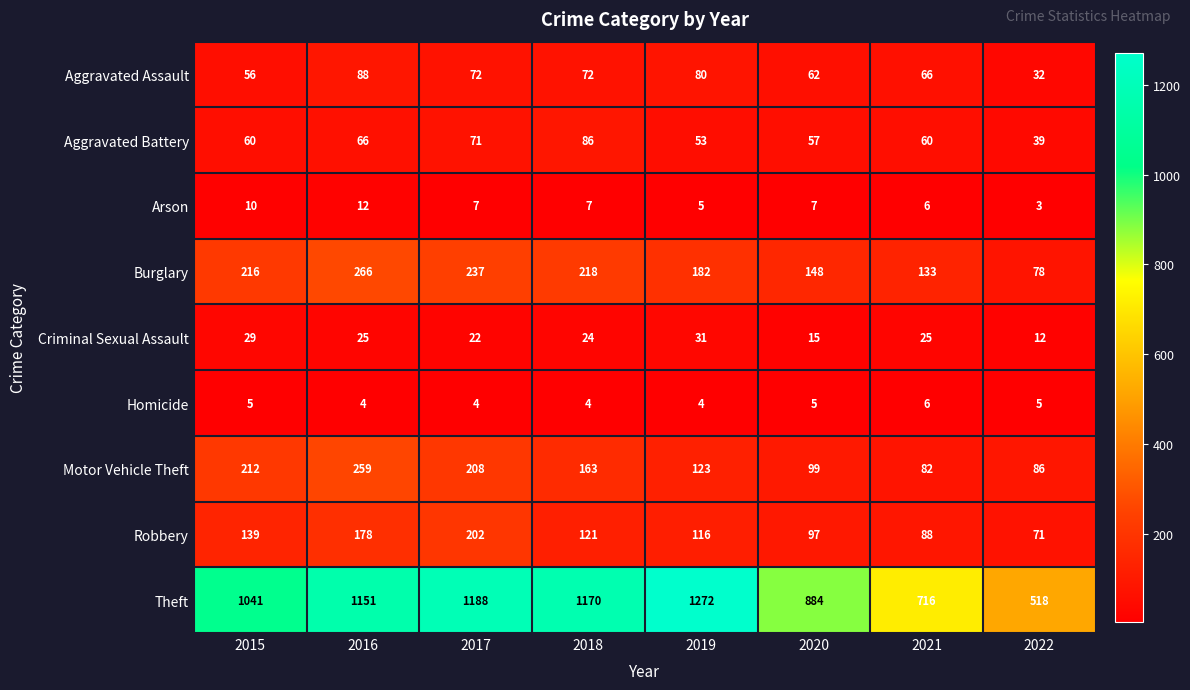

List the series in order of their peak value, highest first.

Theft, Burglary, Motor Vehicle Theft, Robbery, Aggravated Assault, Aggravated Battery, Criminal Sexual Assault, Arson, Homicide